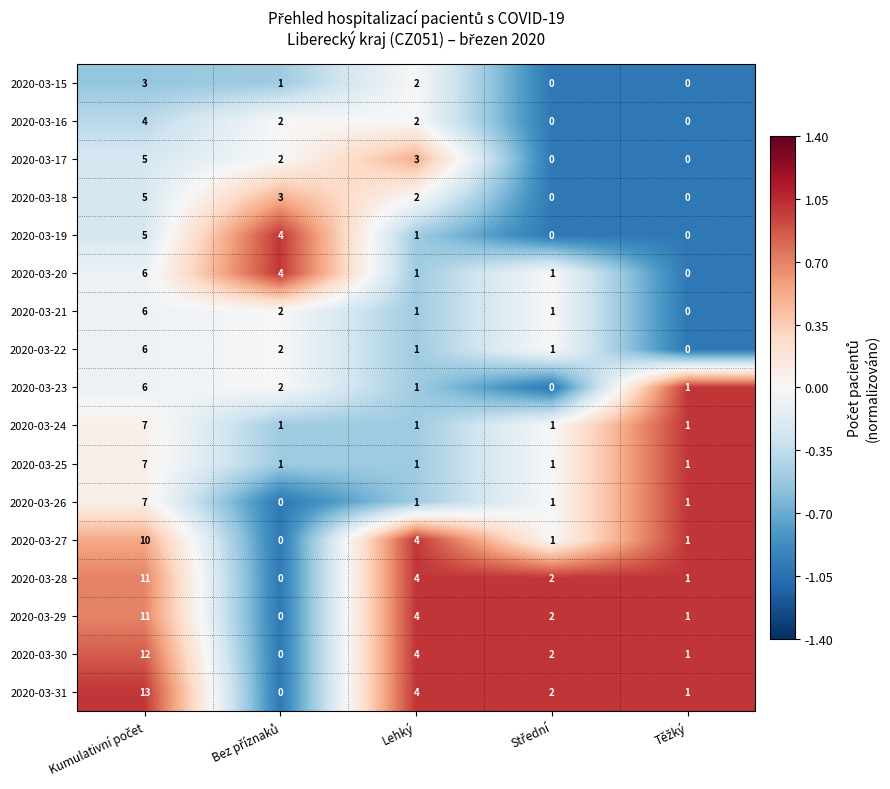

True or false: 2020-03-22 has a value of 2 at Lehký.

False